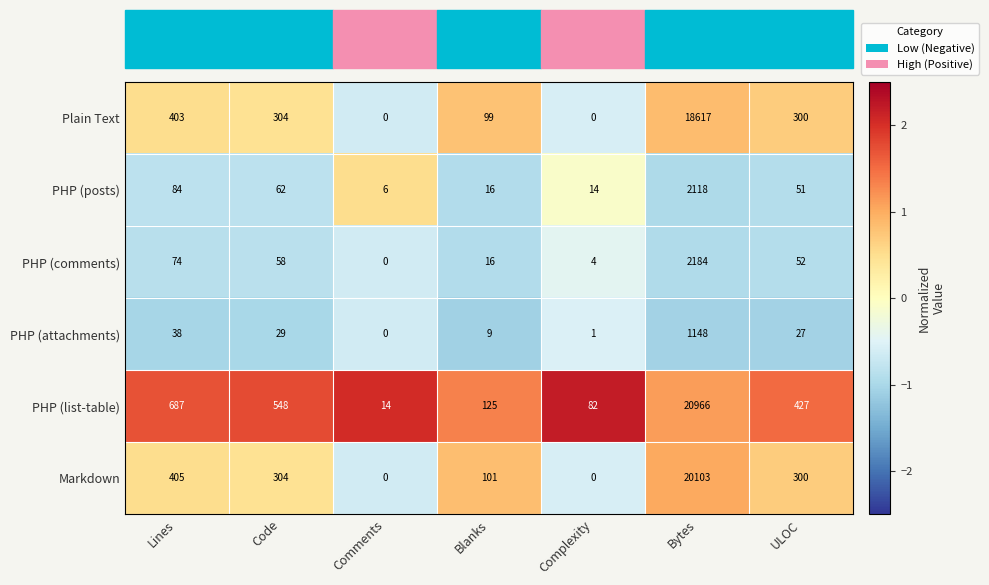

At which category is the sum across all series the highest?

Bytes